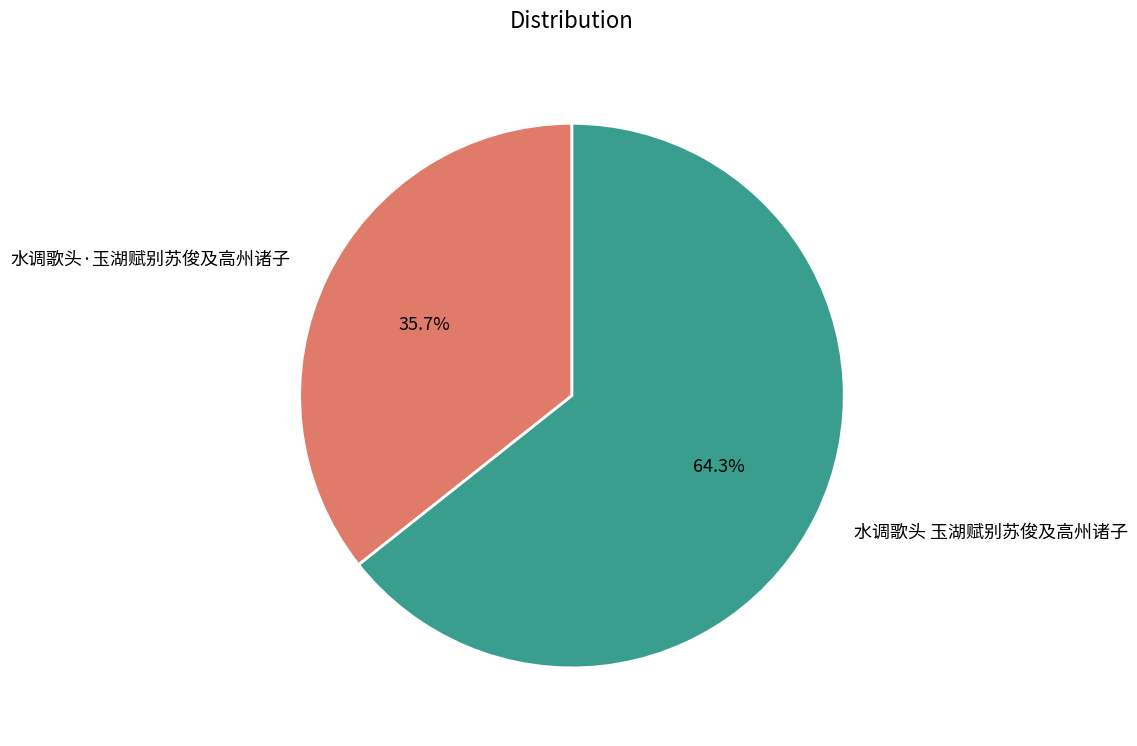

Rank the categories by value from highest to lowest.

水调歌头 玉湖赋别苏俊及高州诸子, 水调歌头·玉湖赋别苏俊及高州诸子